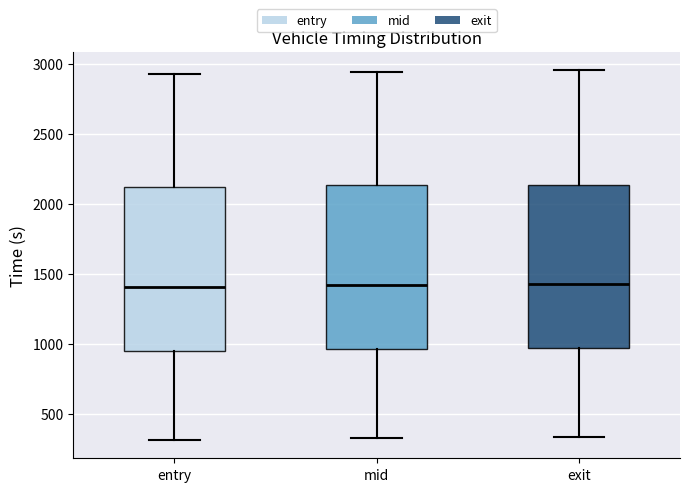

Reading left to right, transcribe this box plot: for each box, give where its median line is, the range the box spans, and where its two whiskers end, as read against the y-axis. The values are not printed on the chart, so give them approximately, as read against the axis.

entry: median 1400, box 950 to 2100, whiskers 300 to 2950
mid: median 1400, box 950 to 2150, whiskers 350 to 2950
exit: median 1450, box 950 to 2150, whiskers 350 to 2950